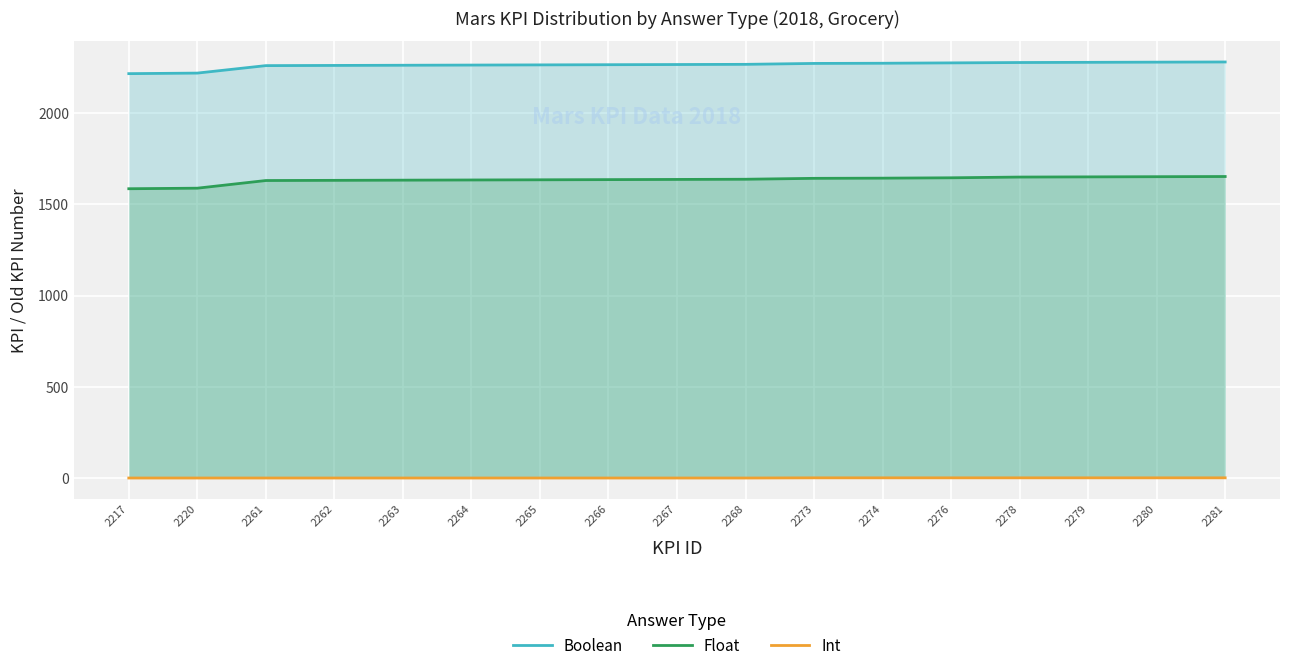

At which label does Boolean first exceed 2267?

2268